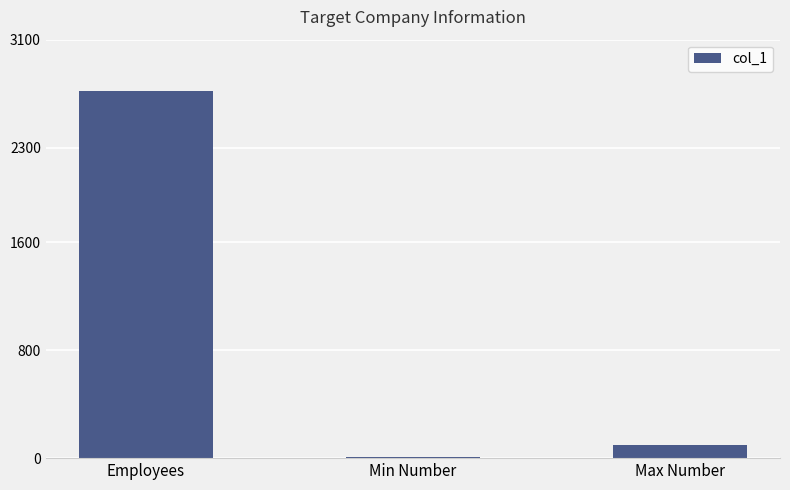

What is the difference between the maximum and minimum values?

2712